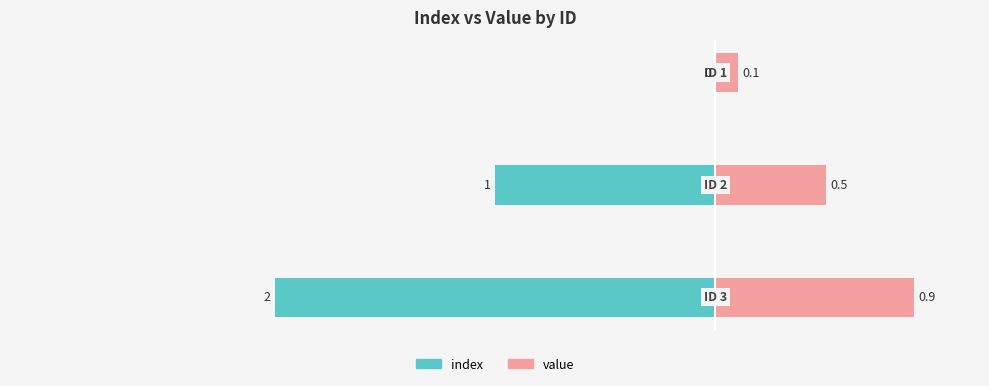

Which has a higher value, −3.0 or −2.5?

−2.5